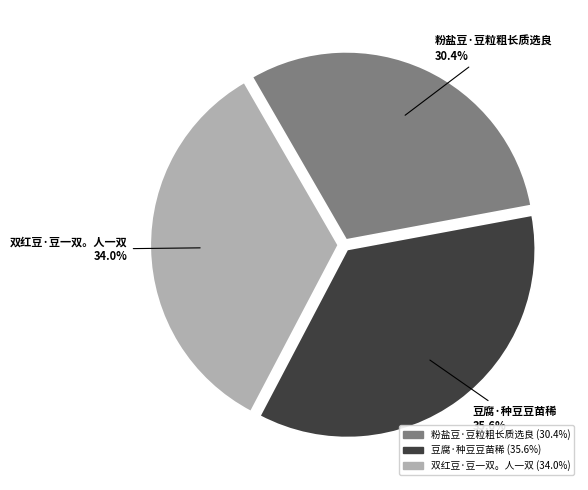

What is the ratio of the value at 粉盐豆·豆粒粗长质选良 to the value at 双红豆·豆一双。人一双?

0.9